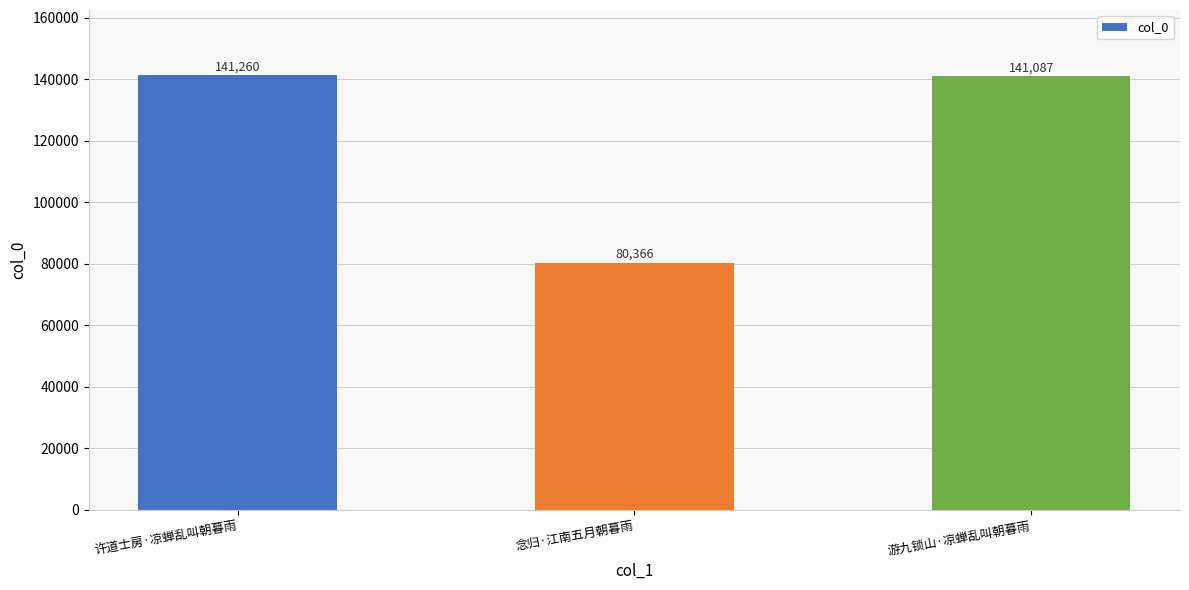

What is the sum of the values at 游九锁山·凉蝉乱叫朝暮雨 and 许道士房·凉蝉乱叫朝暮雨?

282347